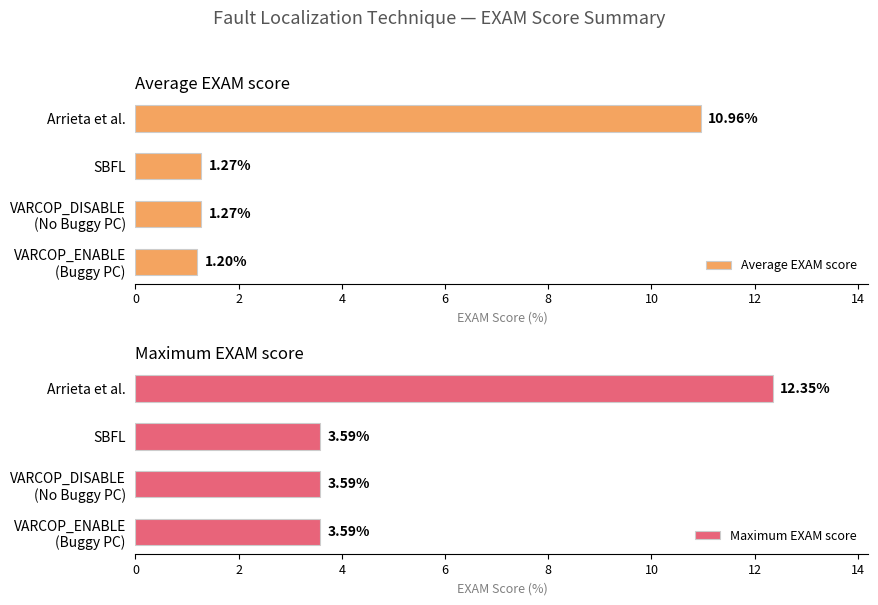

At how many categories does at least one series exceed 4?

1